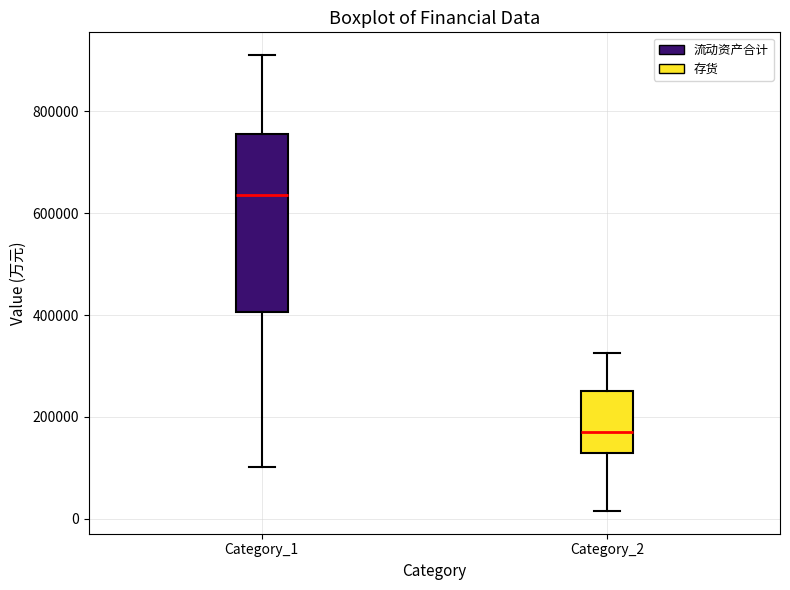

Which box's median line is the highest?

Category_1